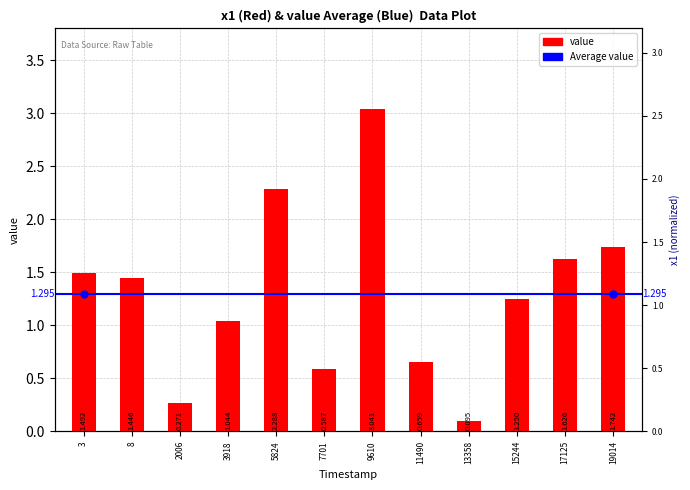

Reading right to left, list all the values displayed in this chart.

19014=1.7	17125=1.6	15244=1.2	13358=0.1	11490=0.7	9610=3.0	7701=0.6	5824=2.3	3918=1.0	2006=0.3	8=1.4	3=1.5